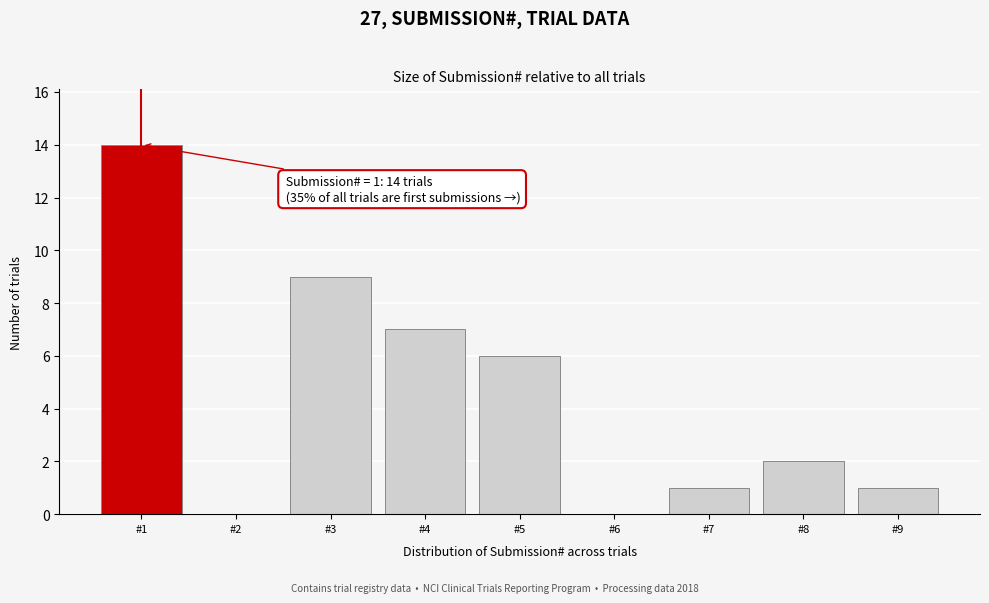

Which range on the x-axis has the tallest bar?

0.5 to 1.5